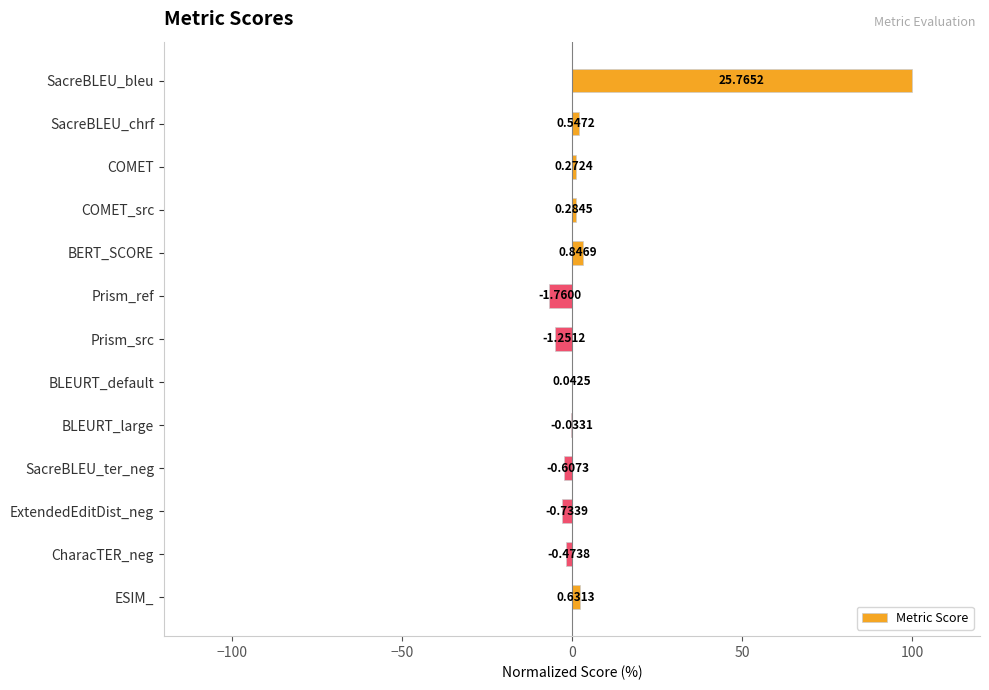

Are the bars horizontal?

Yes